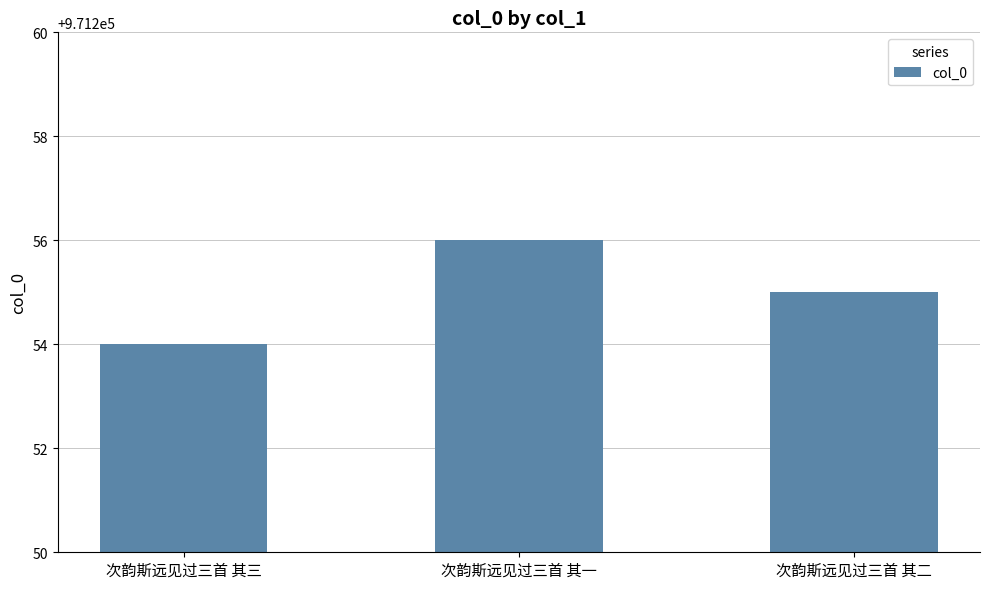

What is the minimum value shown in the chart?

971254